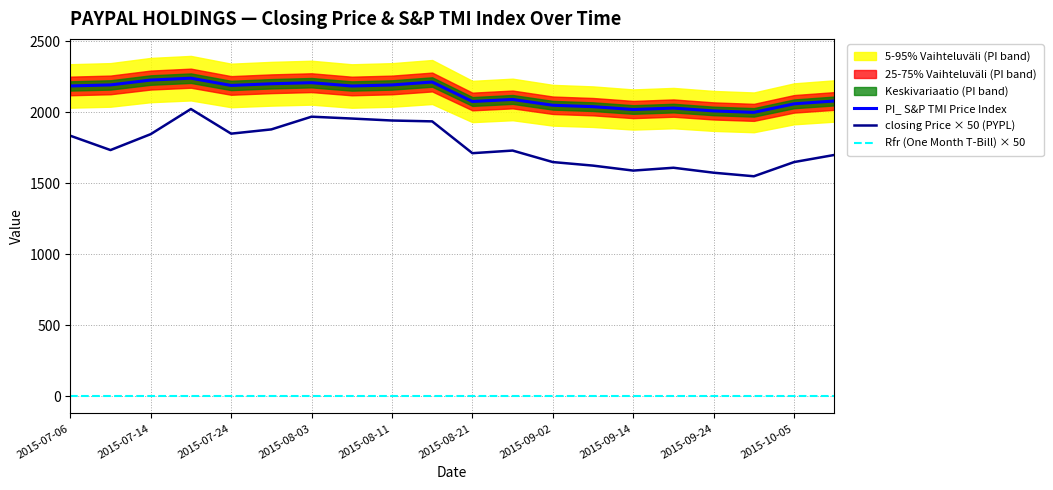

Rank the series by their average value, from highest to lowest.

PI_ S&P TMI Price Index, closing Price × 50 (PYPL), Rfr (One Month T-Bill) × 50